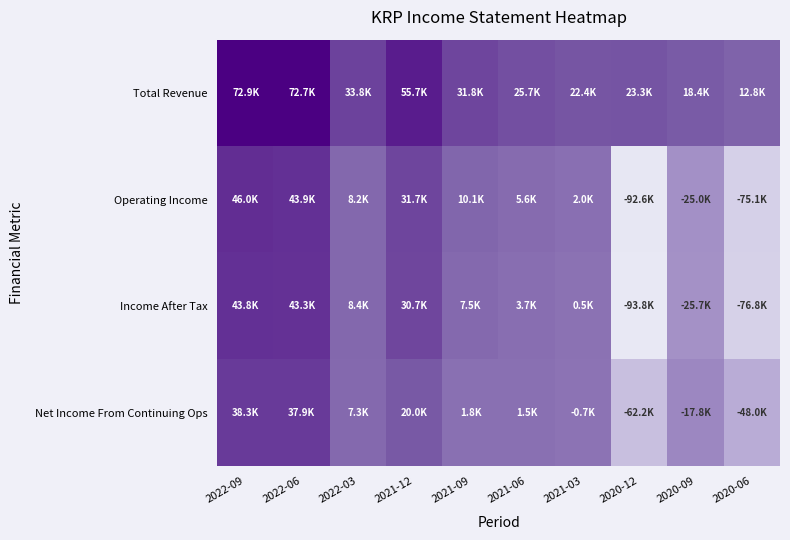

How many distinct data groups are displayed?

4